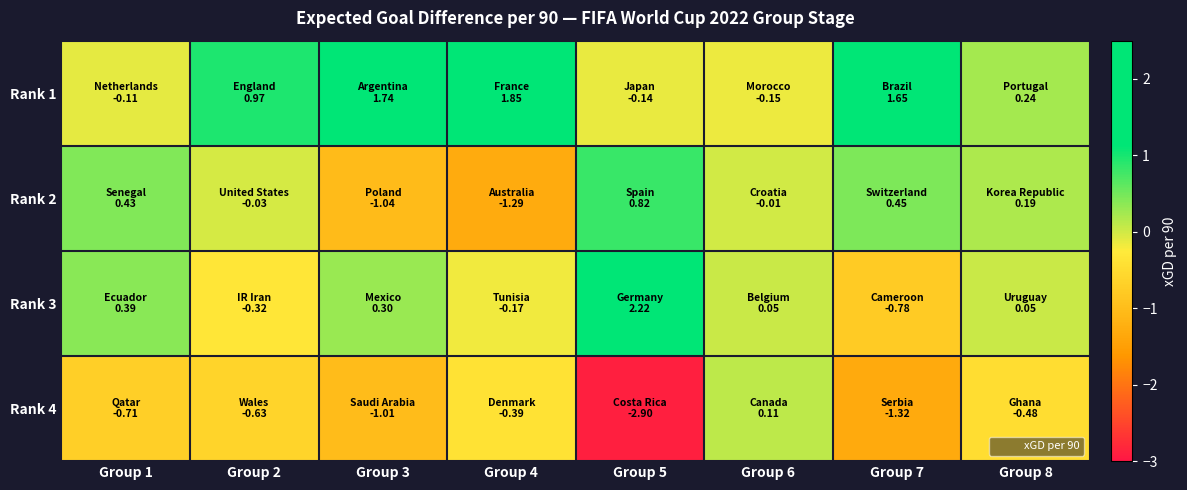

At which category does the chart reach its peak across all series?

Group 5